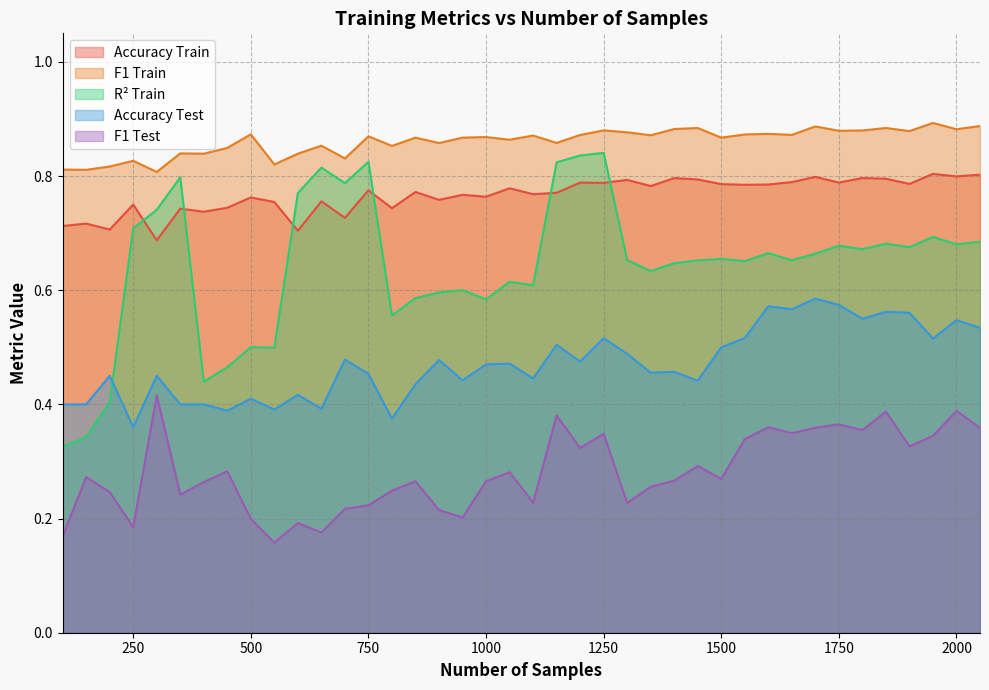

What is the value of the accuracy_test point at the 35th from the left?

0.6